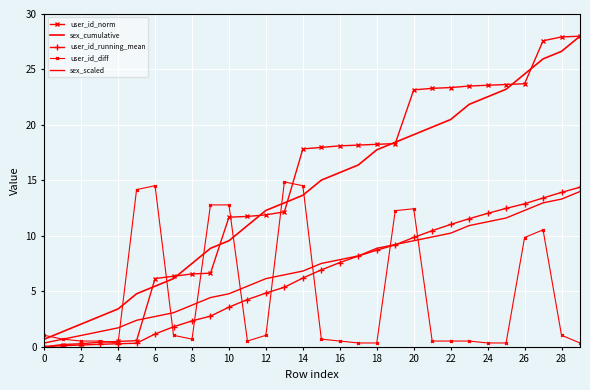

What are all the series names shown in the legend?

user_id_norm, sex_cumulative, user_id_running_mean, user_id_diff, sex_scaled